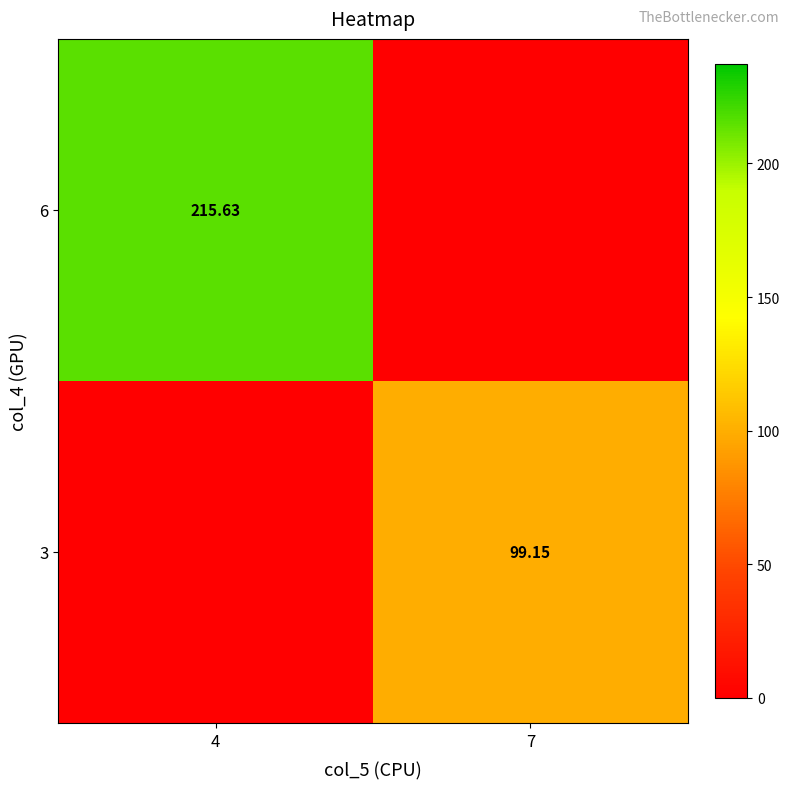

How many values in the 3 series exceed 99?

1